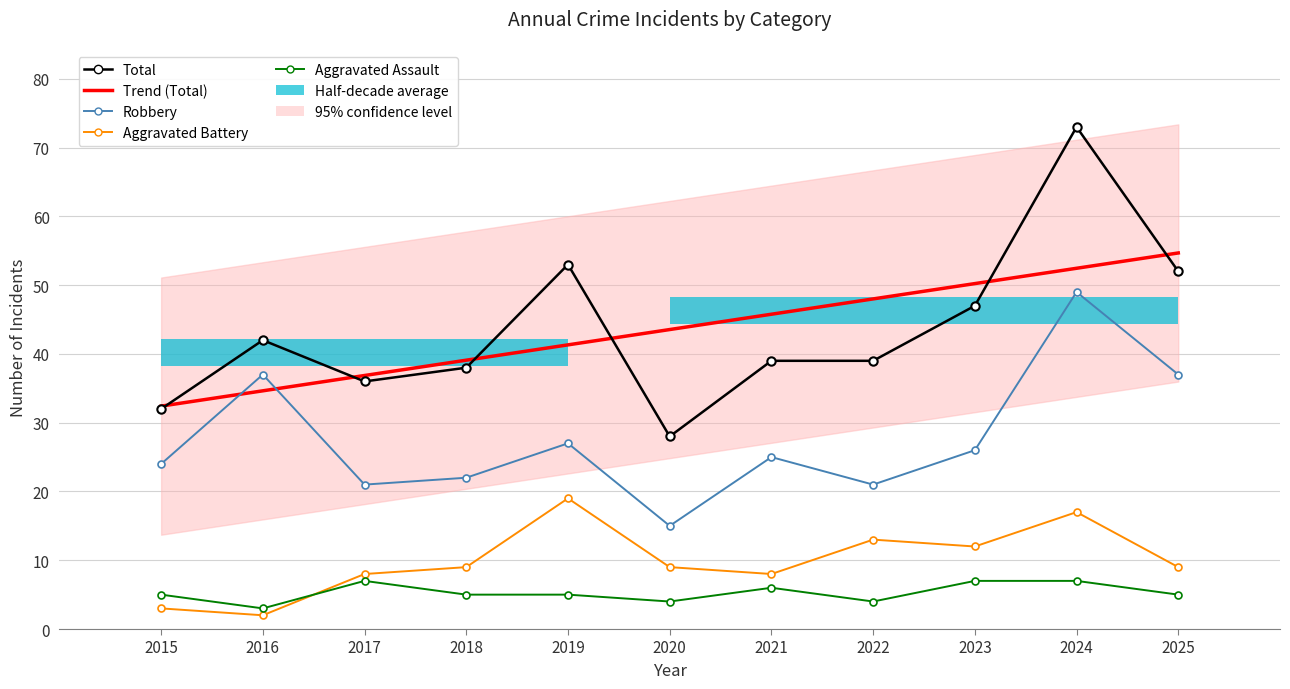

Is it true that Aggravated Battery equals 4.9 at 2022?

False